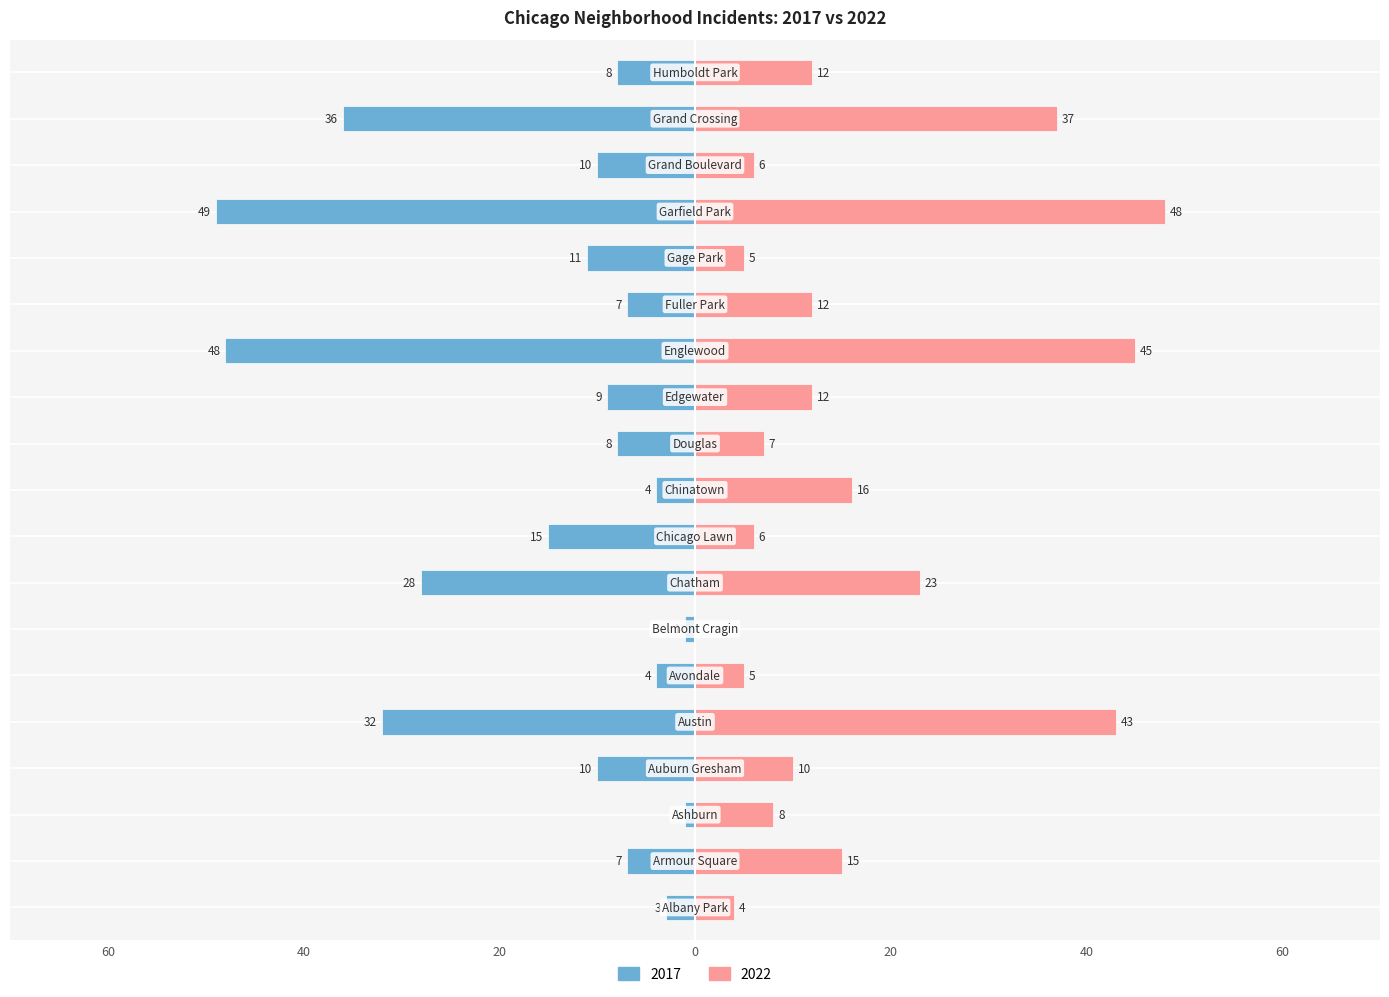

At which label does 2022 reach its minimum?

Belmont Cragin